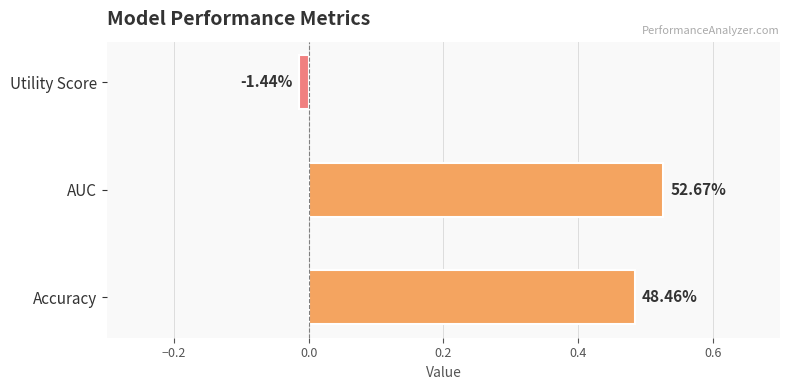

Does the chart contain any negative values?

Yes